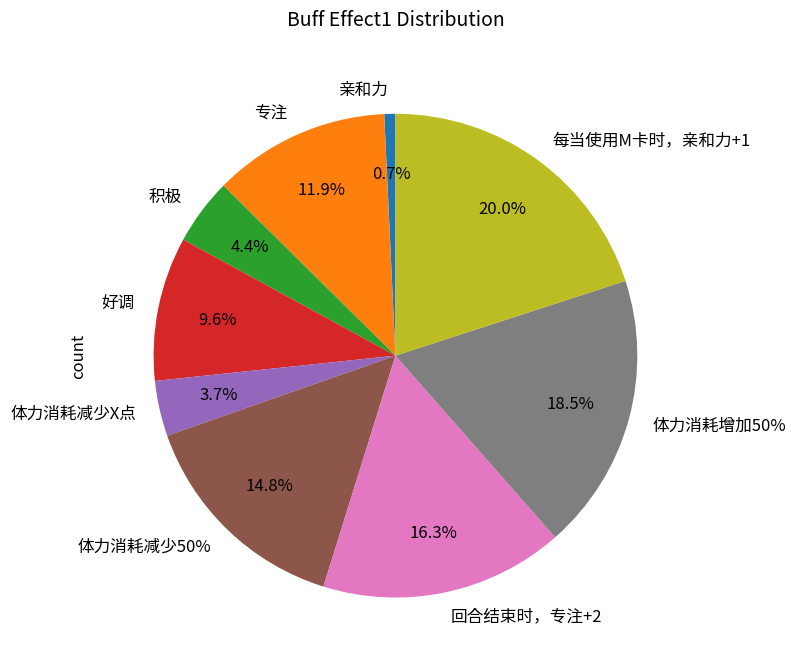

What is the largest slice in the pie chart?

每当使用M卡时，亲和力+1